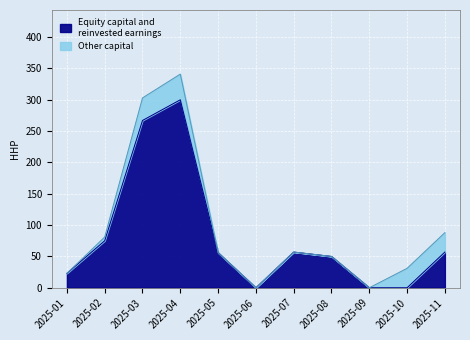

Which series has the largest total across all categories?

Other capital